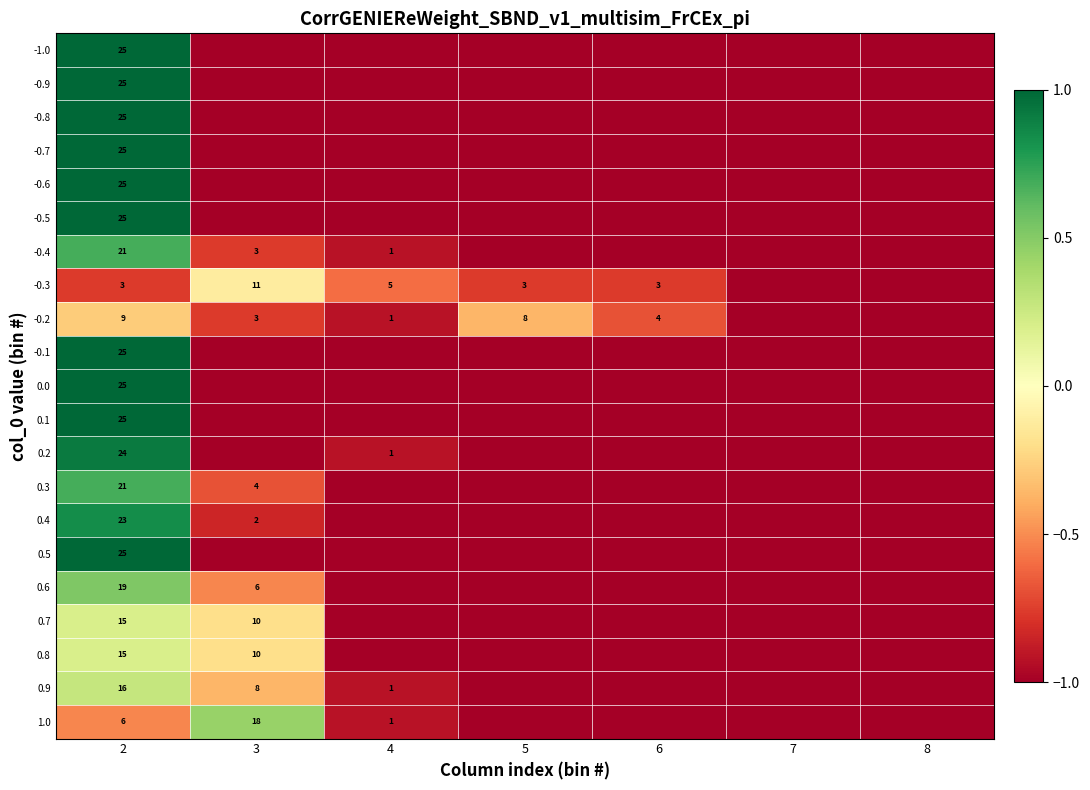

What is the minimum value shown in the chart?

-1.0